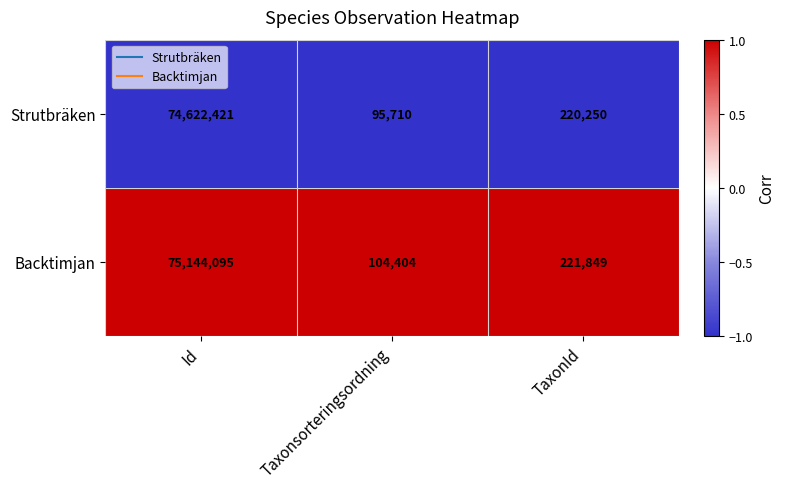

At Taxonsorteringsordning, list the series in order from smallest to largest.

Strutbräken, Backtimjan